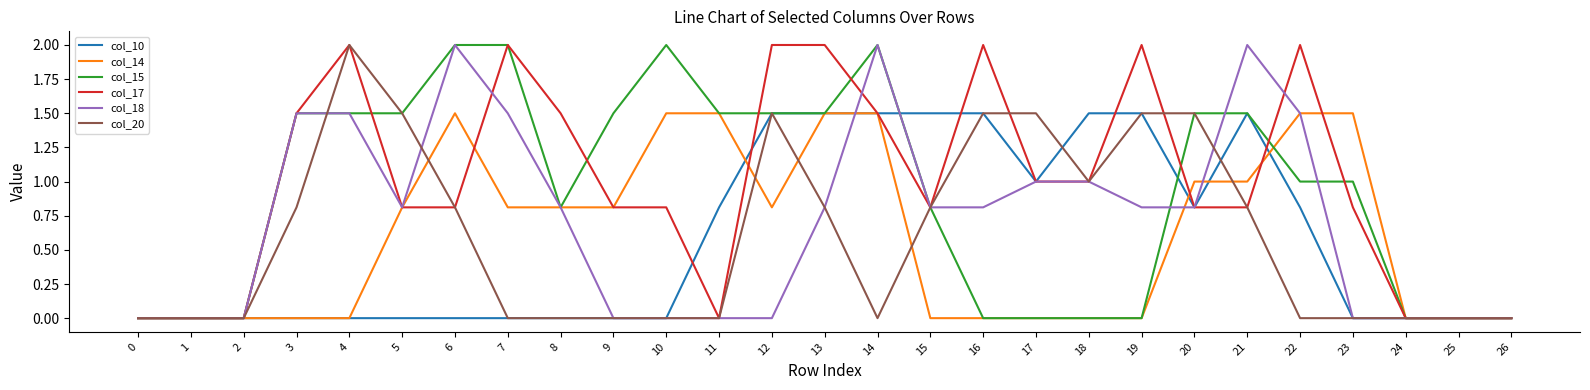

What is the maximum value shown in the chart?

2.0